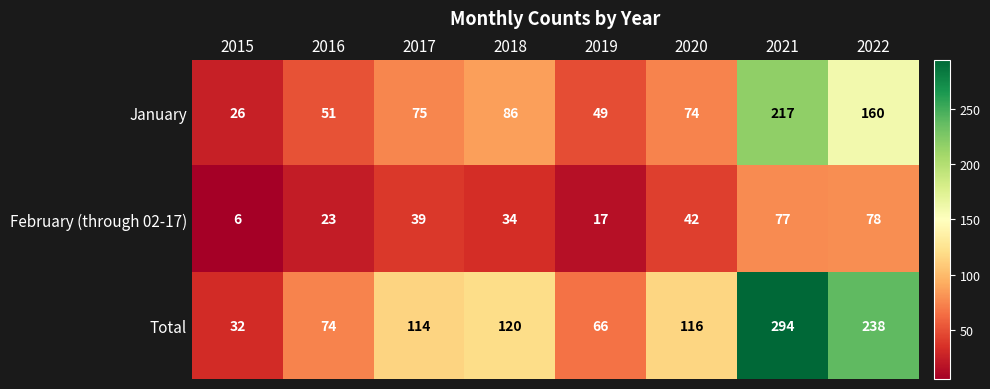

Reading left to right, extract all data points from this chart.

January: 26	51	75	86	49	74	217	160
February (through 02-17): 6	23	39	34	17	42	77	78
Total: 32	74	114	120	66	116	294	238